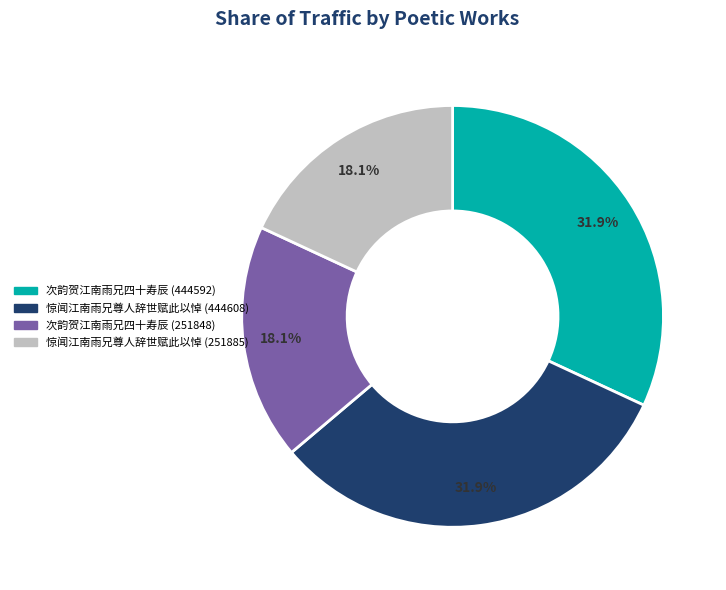

True or false: 次韵贺江南雨兄四十寿辰 (444592) accounts for 45% of the total.

False